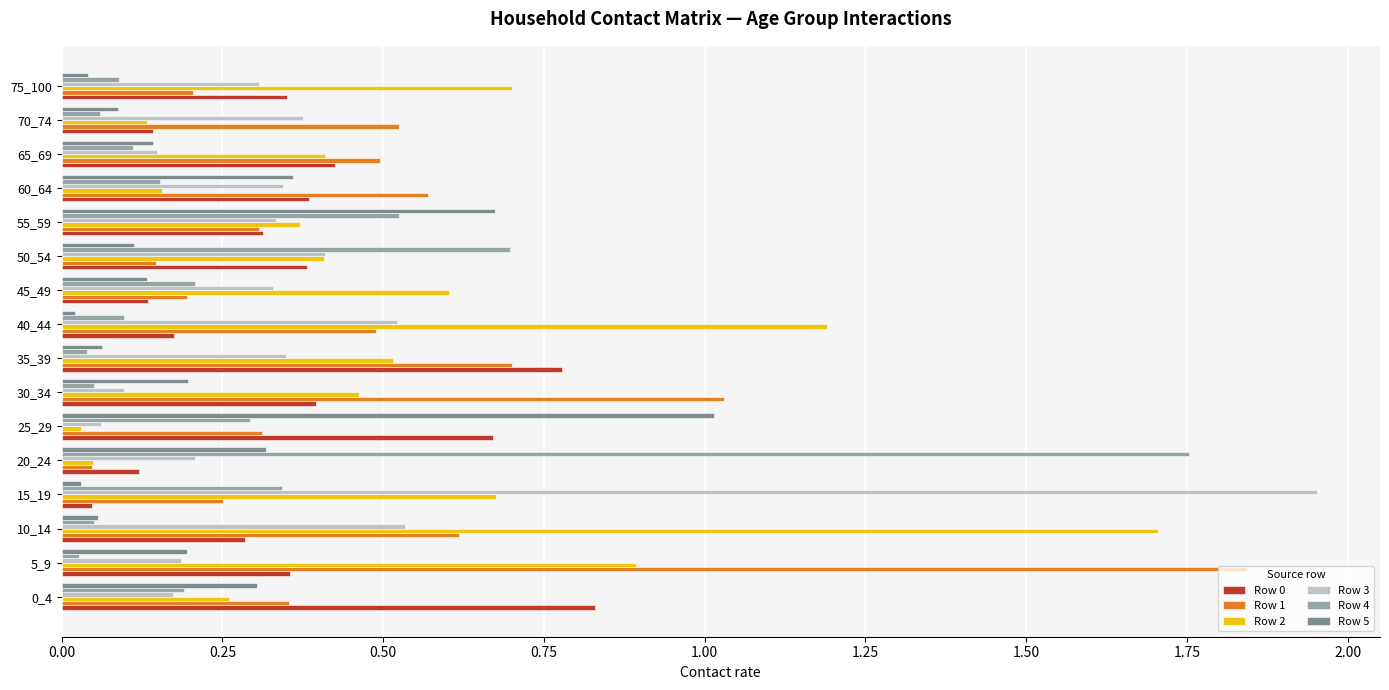

Which category has the highest value across all series?

15_19